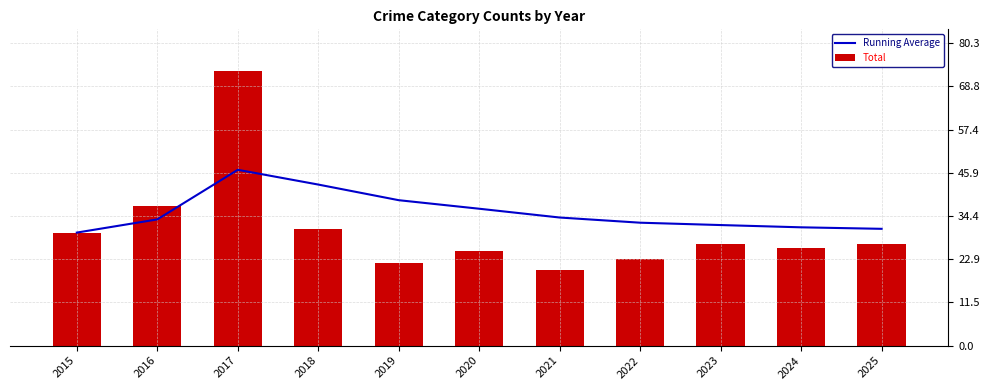

Reading left to right, what are all the values shown in this chart?

Running Average: 30.0	33.5	46.7	42.8	38.6	36.3	34.0	32.6	32.0	31.4	31.0
Total: 30.0	37.0	73.0	31.0	22.0	25.0	20.0	23.0	27.0	26.0	27.0